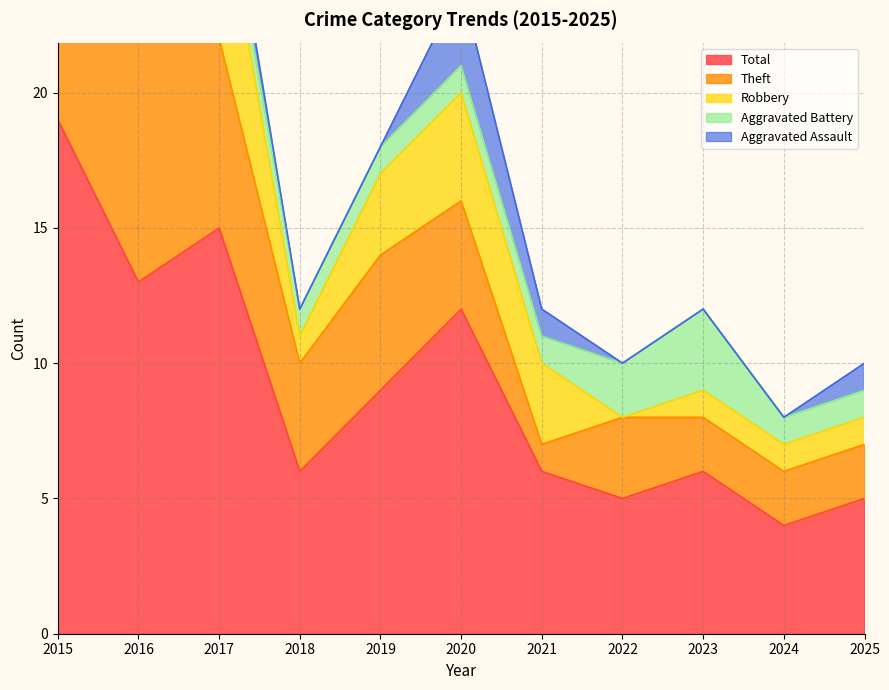

How many interior local valleys does the Robbery series have?

3